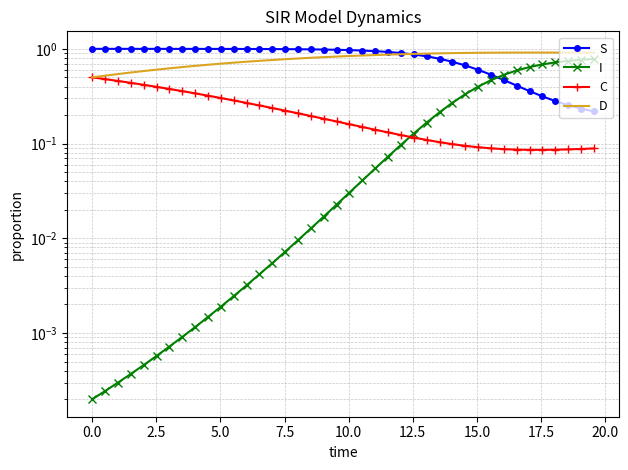

True or false: S and D intersect in this chart.

True